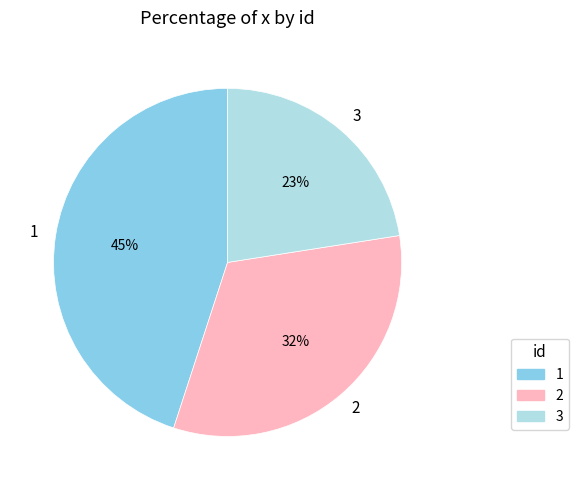

Do 1 and 3 together represent more than half of the pie?

Yes